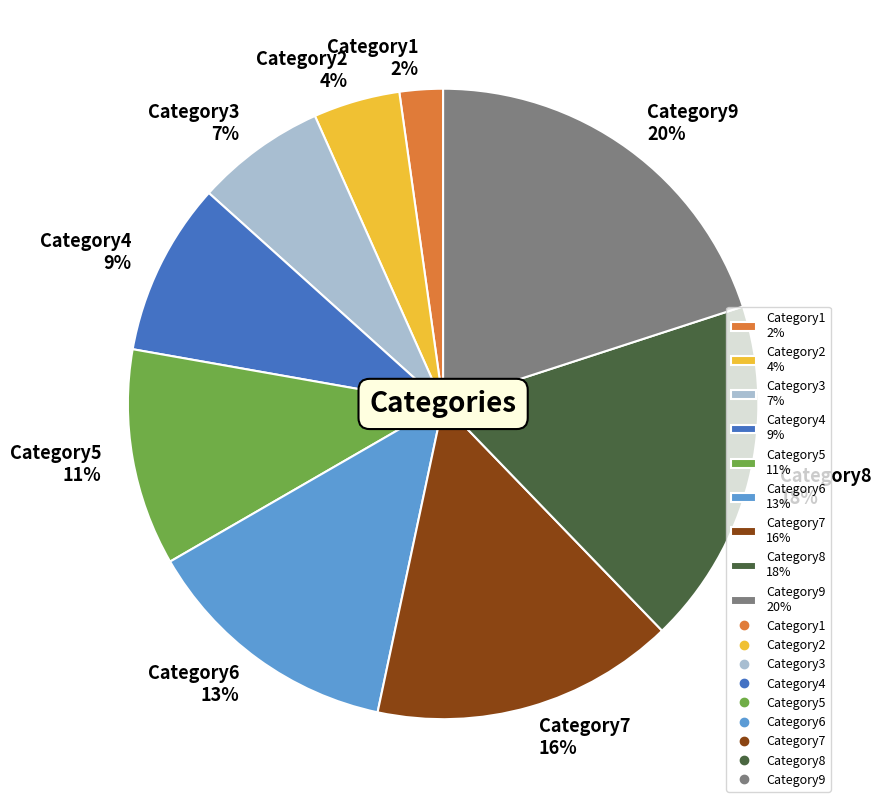

Between Category4 9% and Category3 7%, which is larger?

Category4 9%